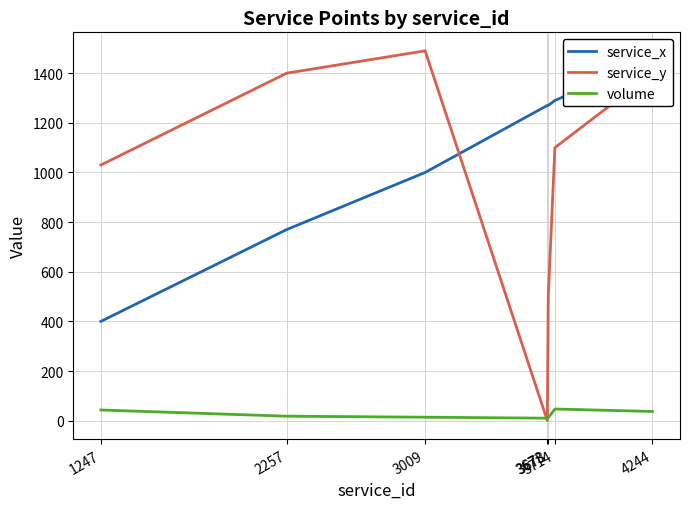

How many data points in service_y are above 1100?

3